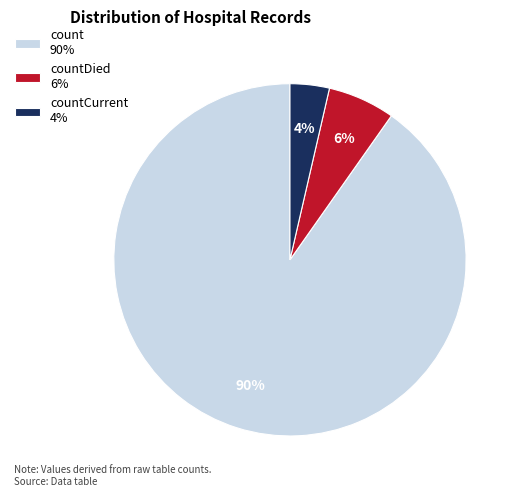

To the nearest percent, what is the combined percentage of countDied 6% and countCurrent 4%?

10%